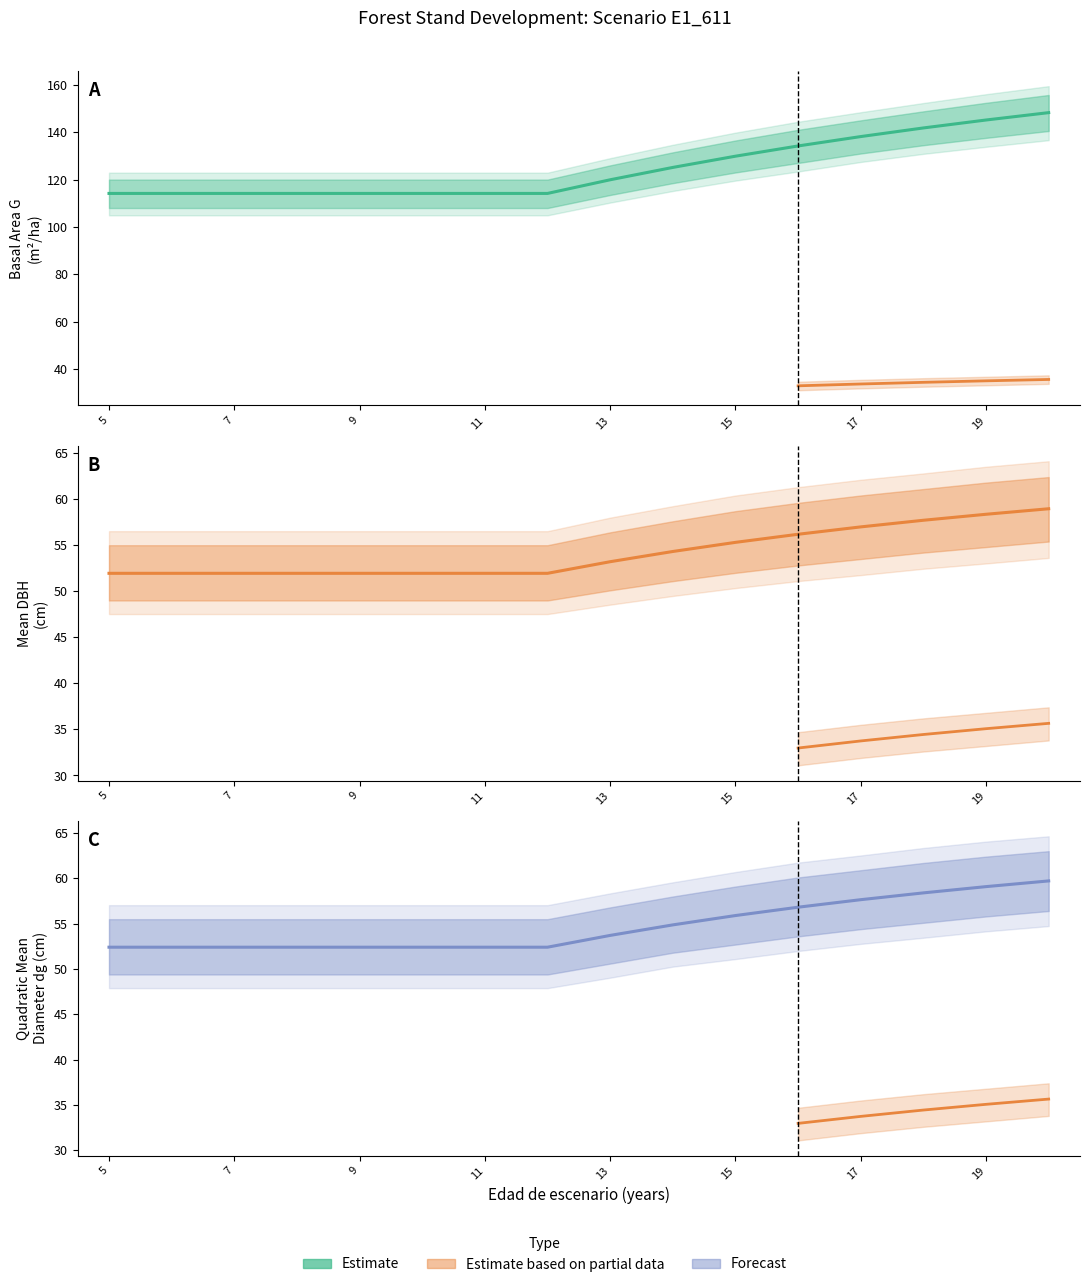

True or false: dg has a value of 77.5 at 19.

False